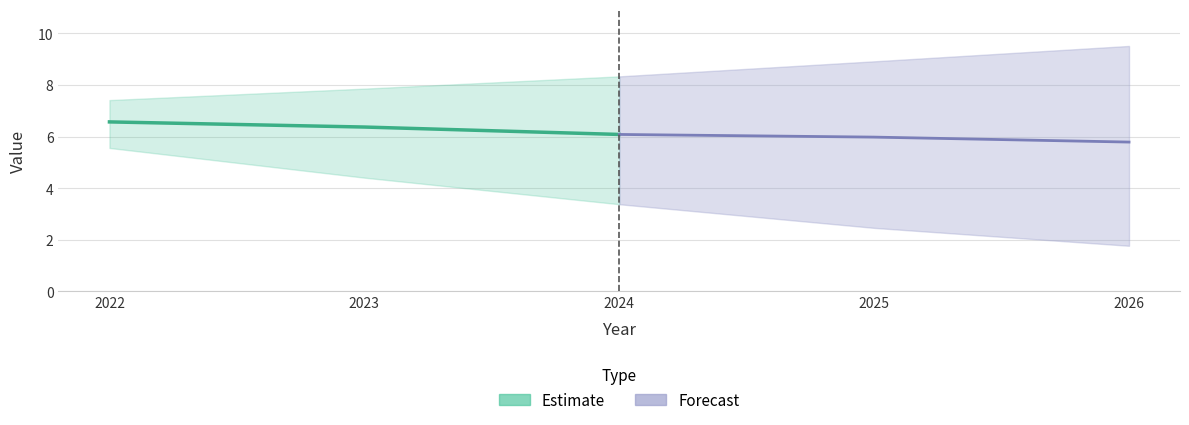

At which label is y_value closest to 6?

2025